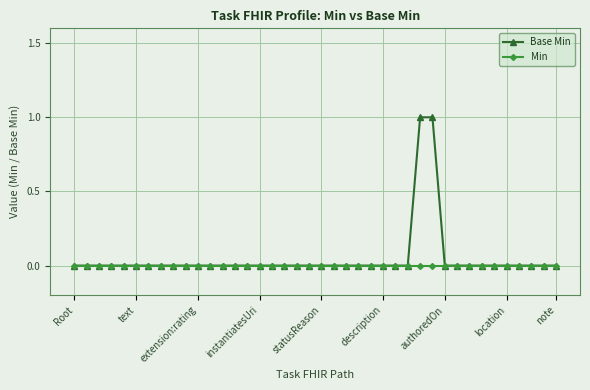

How many lines are shown in the chart?

2